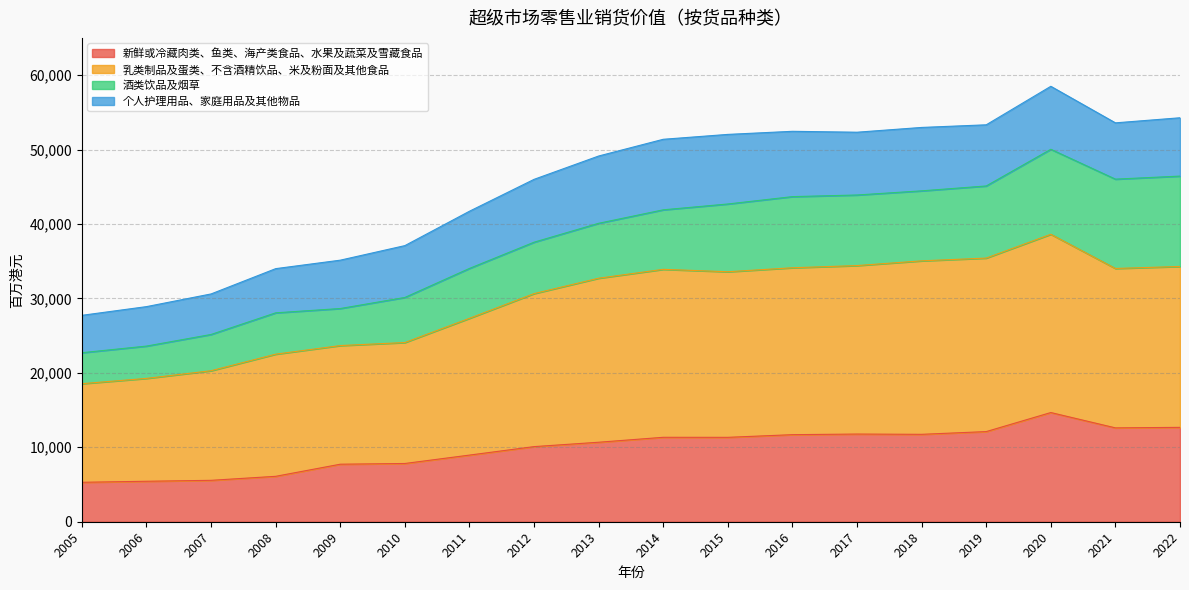

What is the total value across all series at 2019?

53323